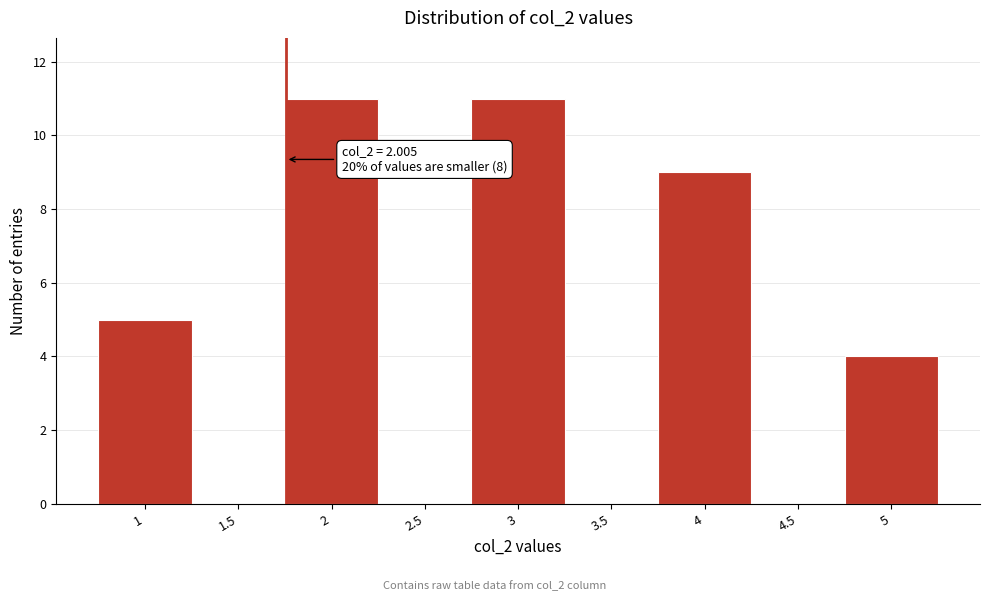

Reading left to right, list all the values displayed in this chart.

1=5	1.5=0	2=11	2.5=0	3=11	3.5=0	4=9	4.5=0	5=4